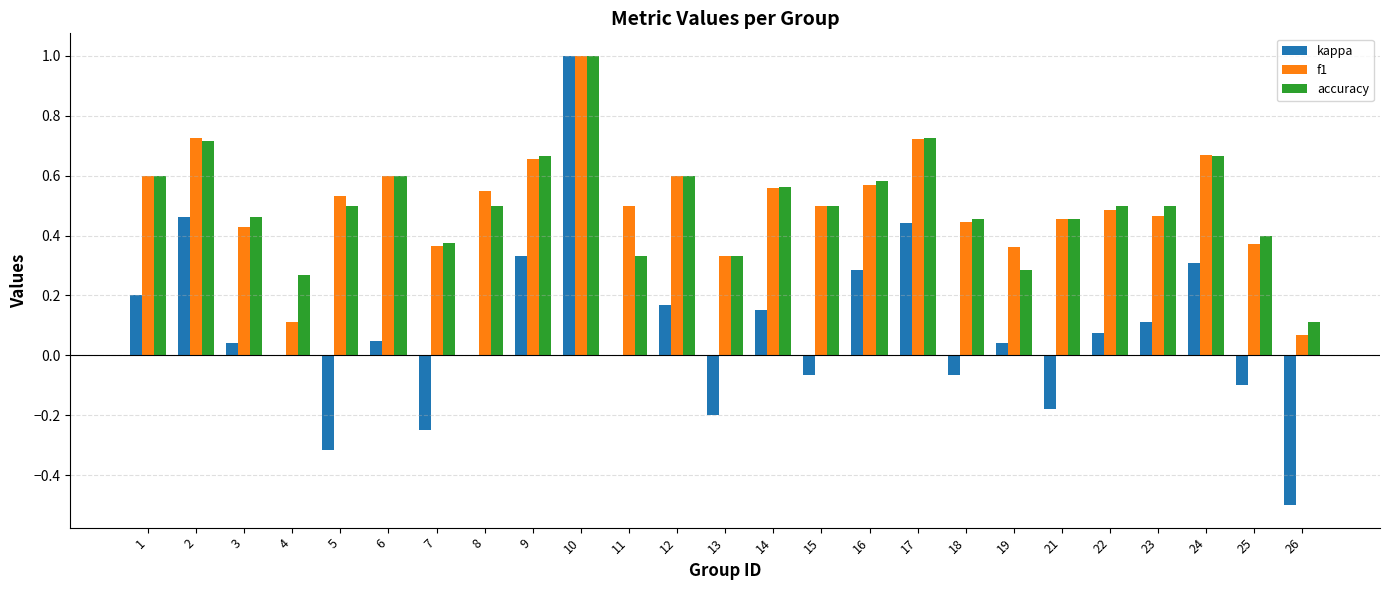

What are all the series names shown in the legend?

kappa, f1, accuracy